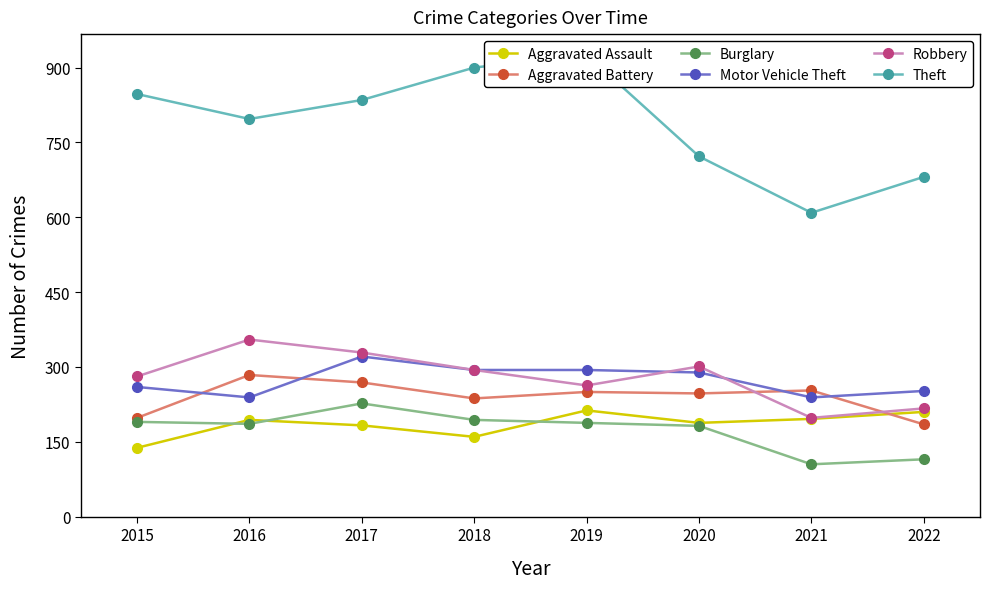

At which label does Theft first exceed 835?

2015